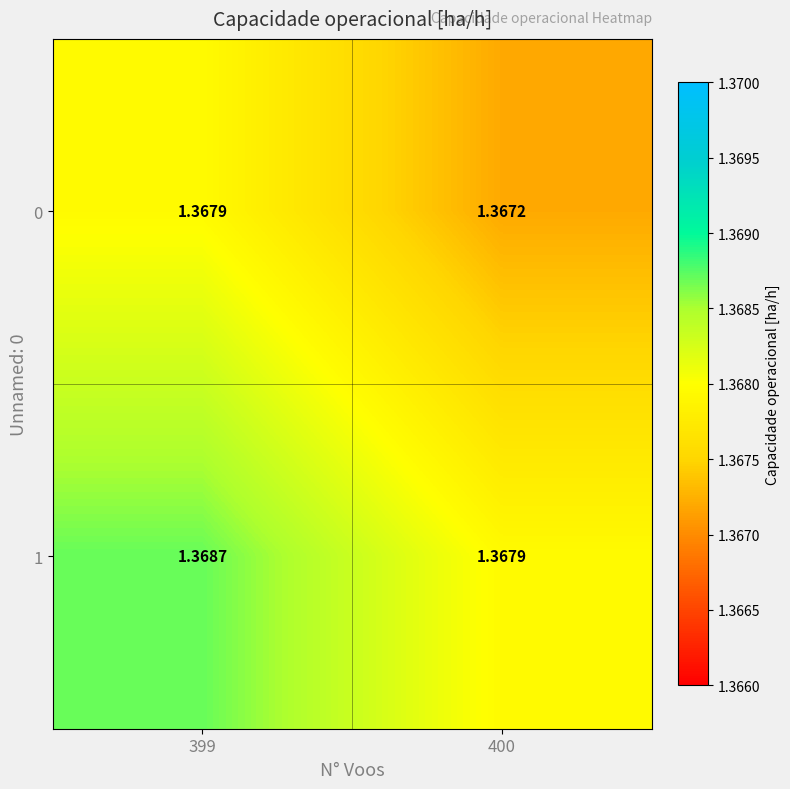

Is the value of 0 at 400 greater than the value of 1 at 400?

No